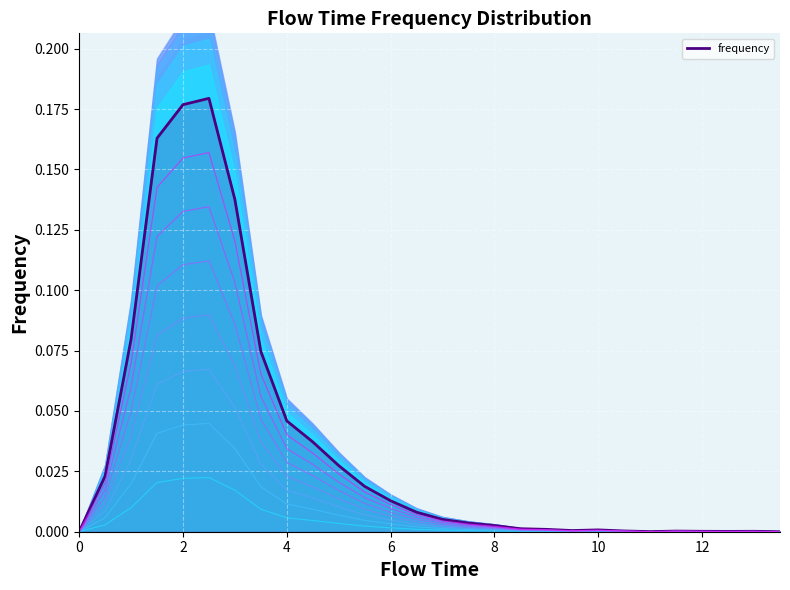

True or false: the data has more than 1 interior local peaks.

True